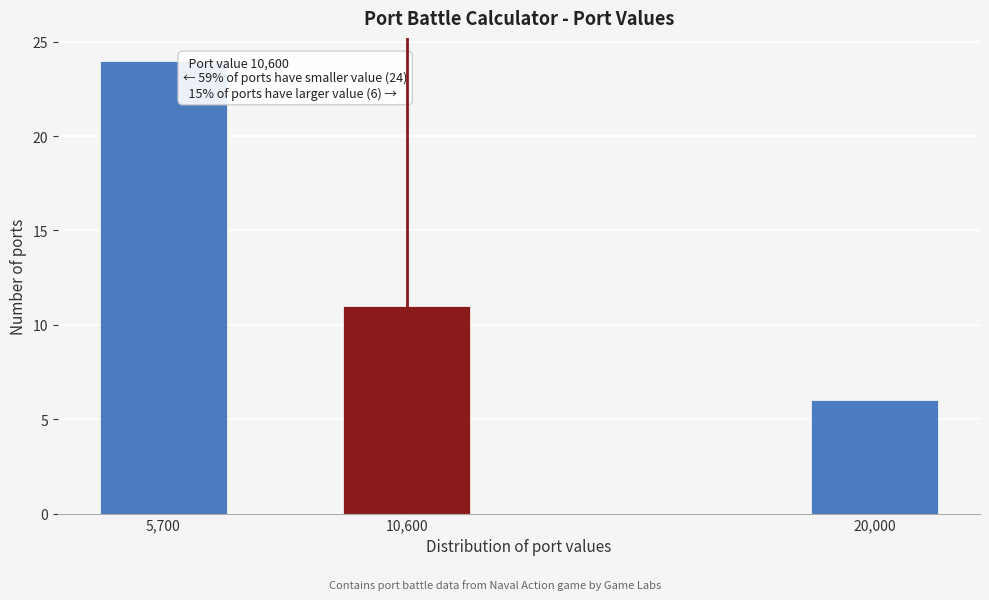

Reading right to left, transcribe all the data shown in this chart.

20,000=6	10,600=11	5,700=24